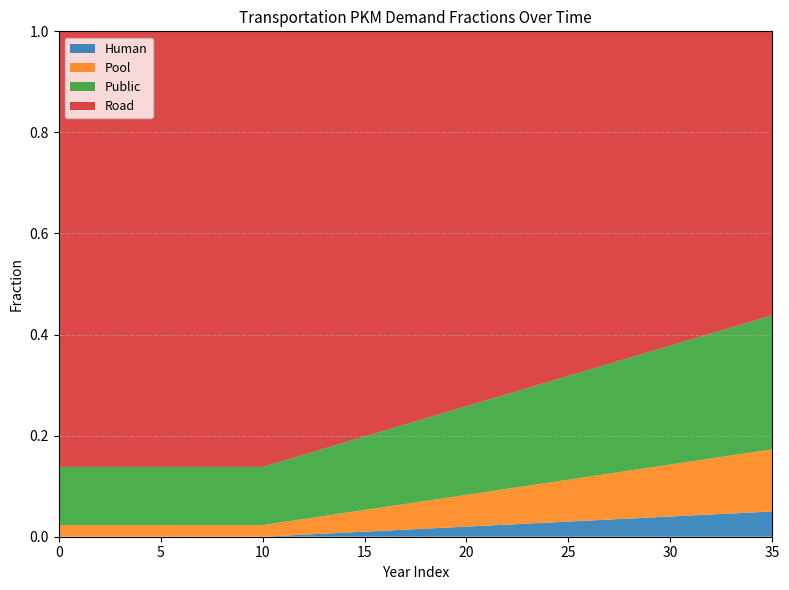

Reading right to left, list all the values displayed in this chart.

frac_hu: 0.1	0.0	0.0	0.0	0.0	0.0	0.0	0.0	0.0	0.0	0.0	0.0	0.0	0.0	0.0	0.0	0.0	0.0	0.0	0.0	0.0	0.0	0.0	0.0	0.0	0.0	0.0	0.0	0.0	0.0	0.0	0.0	0.0	0.0	0.0	0.0
frac_po: 0.1	0.1	0.1	0.1	0.1	0.1	0.1	0.1	0.1	0.1	0.1	0.1	0.1	0.1	0.1	0.1	0.1	0.1	0.1	0.0	0.0	0.0	0.0	0.0	0.0	0.0	0.0	0.0	0.0	0.0	0.0	0.0	0.0	0.0	0.0	0.0
frac_pu: 0.3	0.3	0.3	0.2	0.2	0.2	0.2	0.2	0.2	0.2	0.2	0.2	0.2	0.2	0.2	0.2	0.2	0.2	0.2	0.2	0.1	0.1	0.1	0.1	0.1	0.1	0.1	0.1	0.1	0.1	0.1	0.1	0.1	0.1	0.1	0.1
frac_ro: 0.6	0.6	0.6	0.6	0.6	0.6	0.6	0.6	0.7	0.7	0.7	0.7	0.7	0.7	0.7	0.7	0.8	0.8	0.8	0.8	0.8	0.8	0.8	0.8	0.8	0.9	0.9	0.9	0.9	0.9	0.9	0.9	0.9	0.9	0.9	0.9